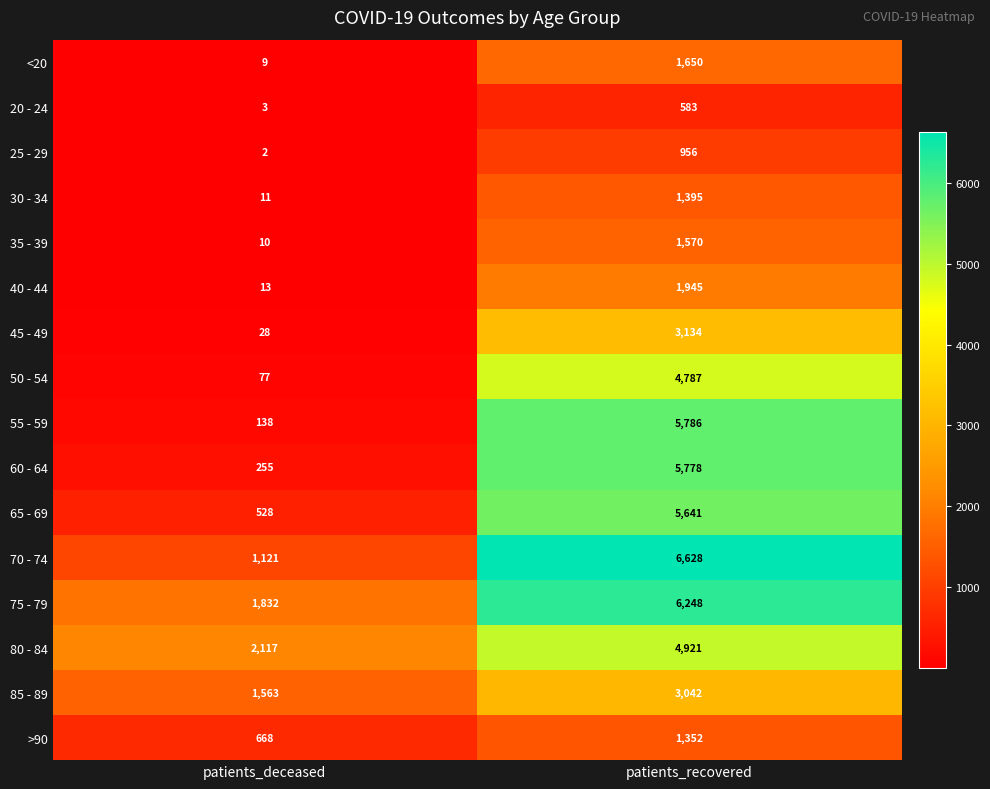

Between patients_deceased and patients_recovered, which series saw the biggest shift?

55 - 59